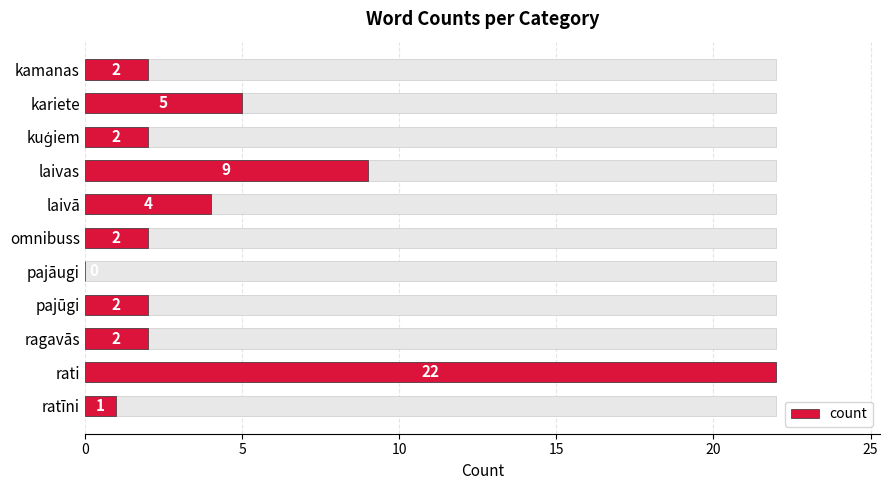

What is the average value?

5